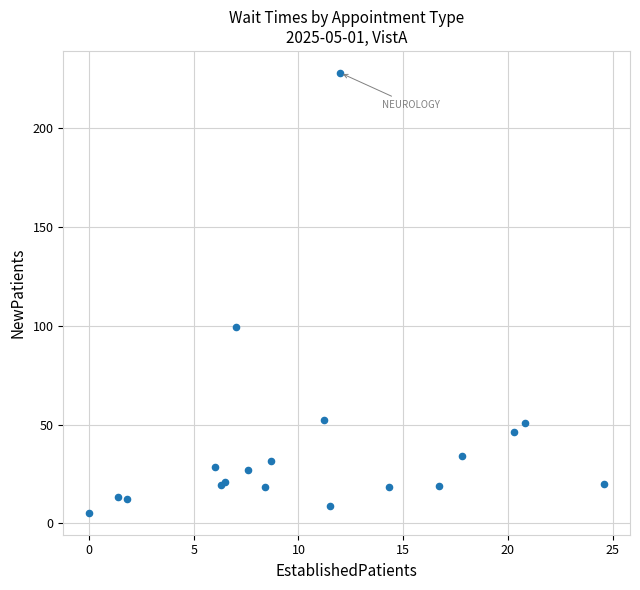

What Y value in the scatter plot is closest to 116?

99.4